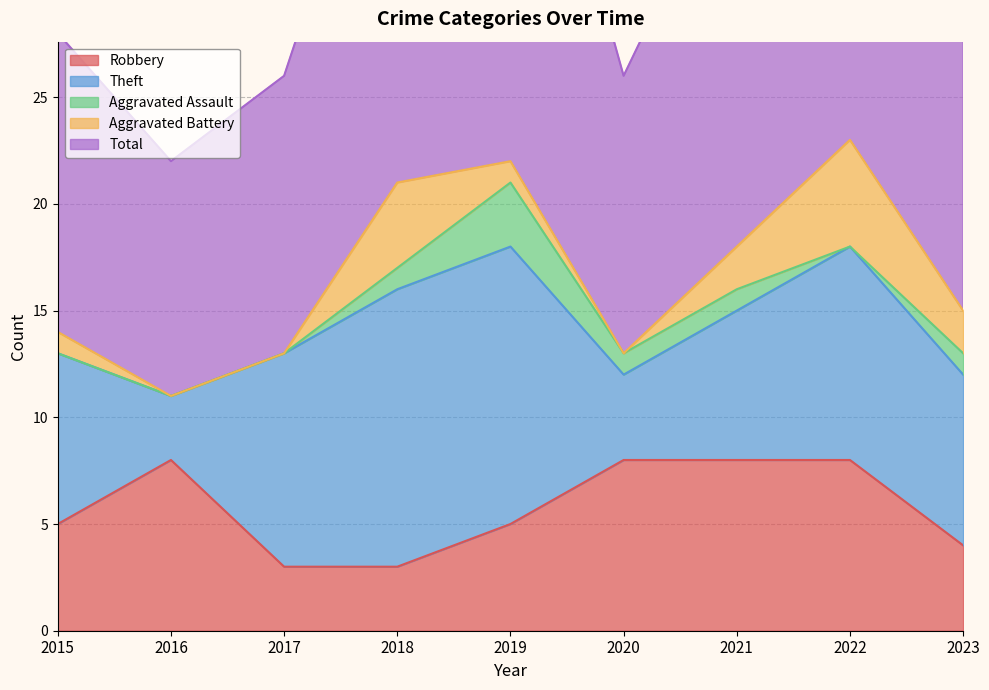

At which category does Aggravated Assault reach its first local valley?

2022